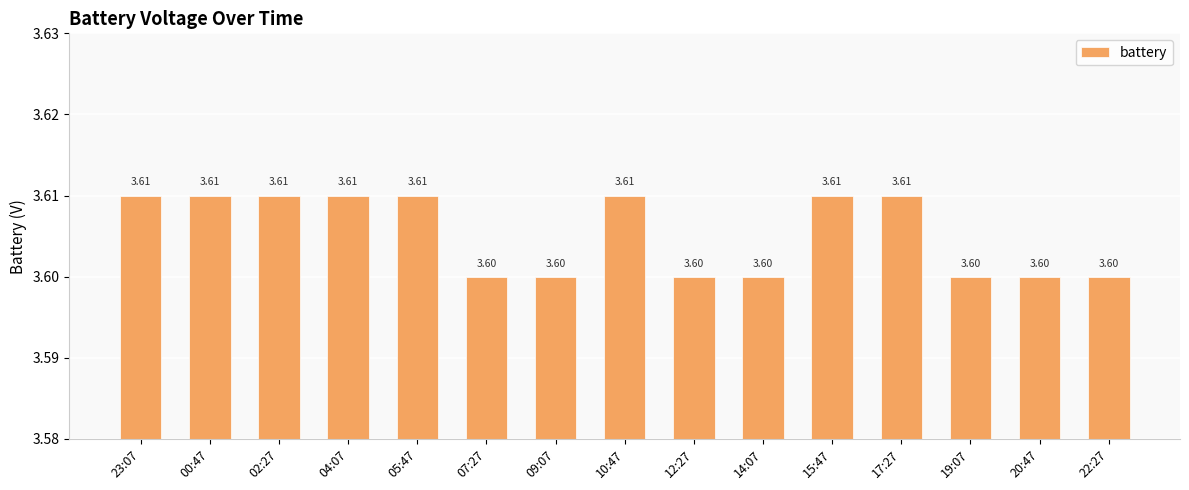

Approximately how many times larger is the value at 04:07 compared to 07:27?

1.0